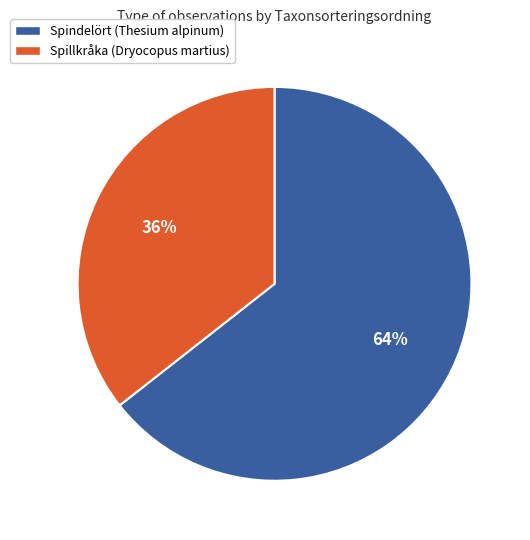

Count the number of slices in the pie.

2